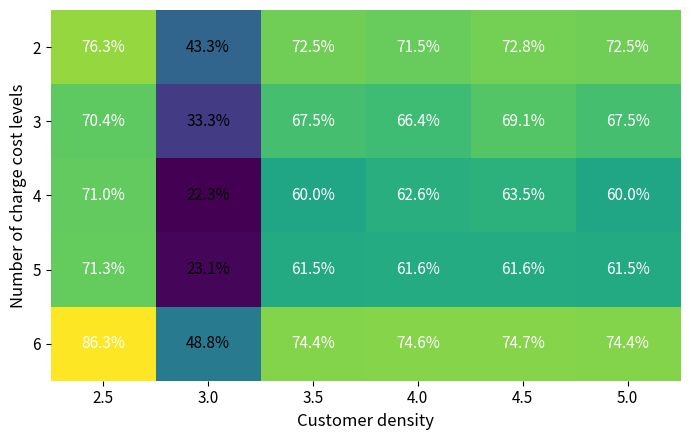

What is the highest value of the 4 series?

71.0